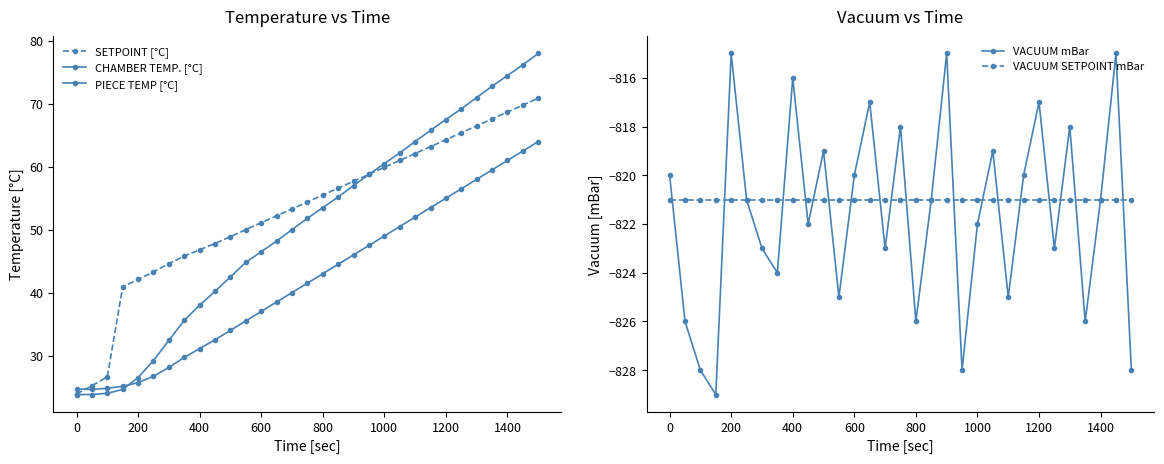

True or false: SETPOINT [°C] and CHAMBER TEMP. [°C] cross at least once.

False